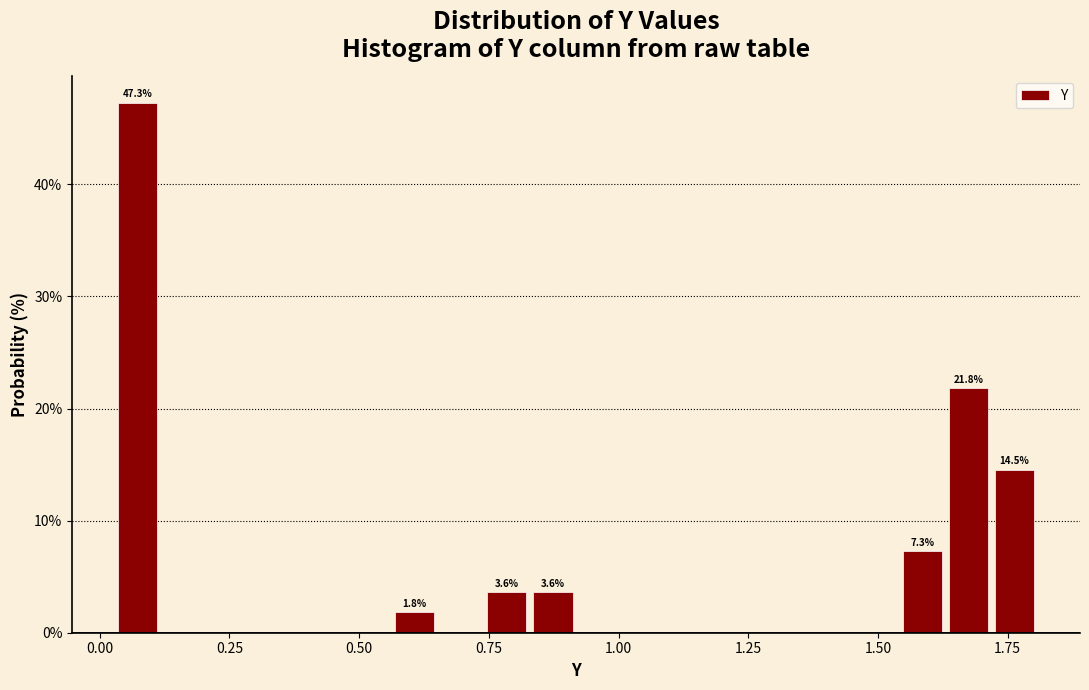

Read against the x-axis, roughly where is the centre of the tallest bar?

0.05